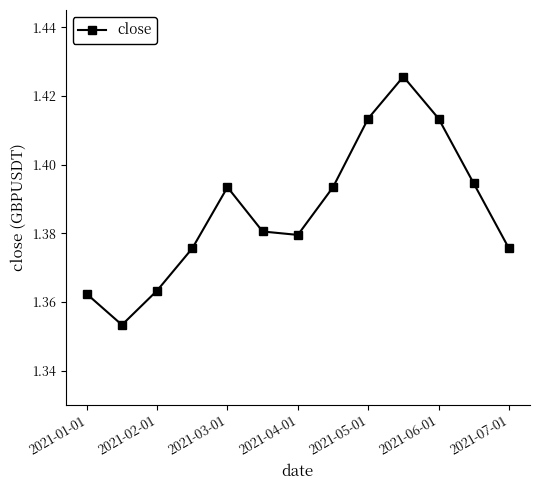

How many interior local valleys (lower than both neighbors) does the data have?

2